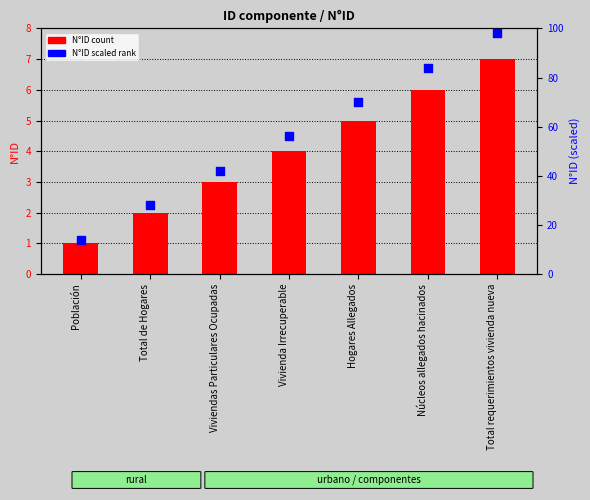

Is the value of N°ID scaled (percentile rank within sample) at Total de Hogares greater than the value of N°ID (count) at Viviendas Particulares Ocupadas?

Yes